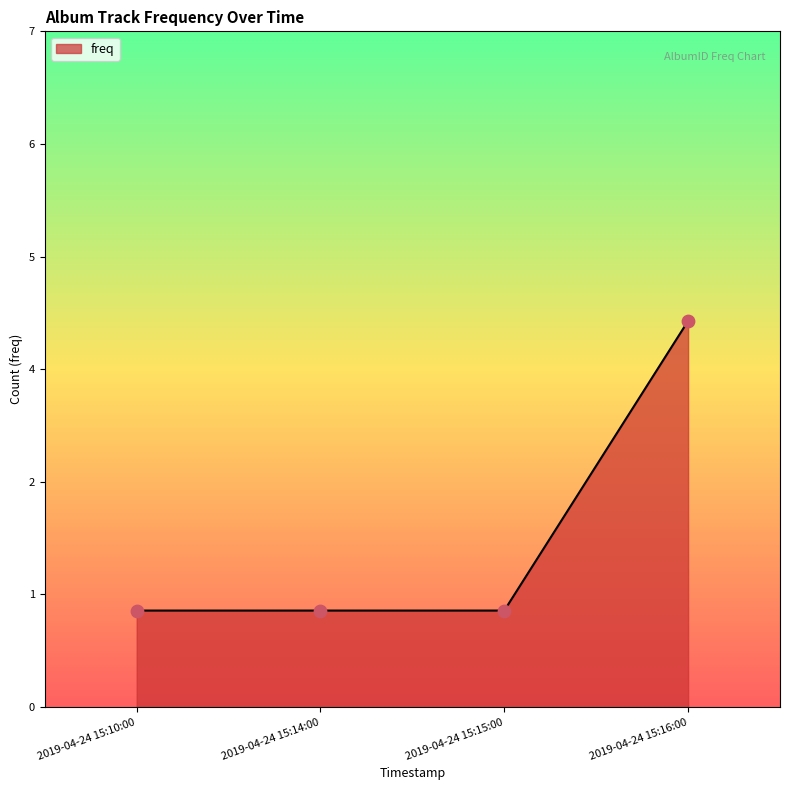

Between 2019-04-24 15:15:00 and 2019-04-24 15:14:00, which is larger?

2019-04-24 15:15:00